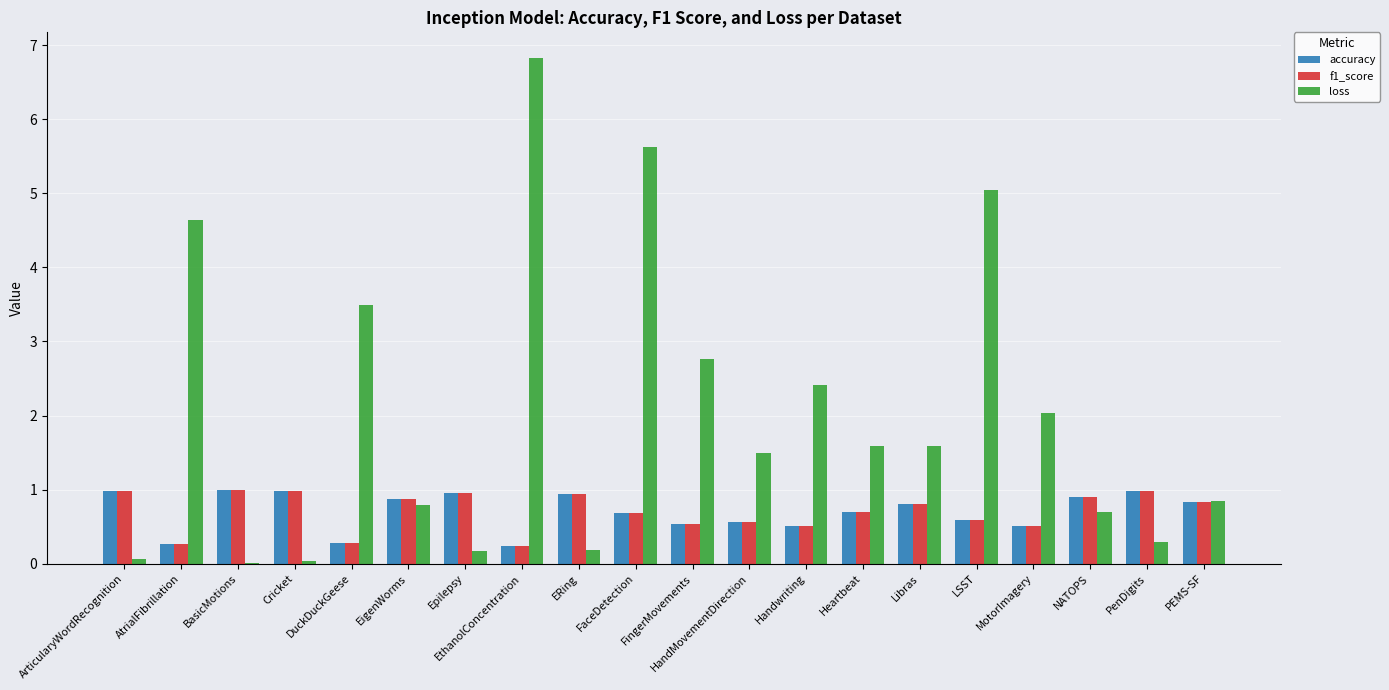

Between FaceDetection and MotorImagery, which series saw the biggest shift?

loss